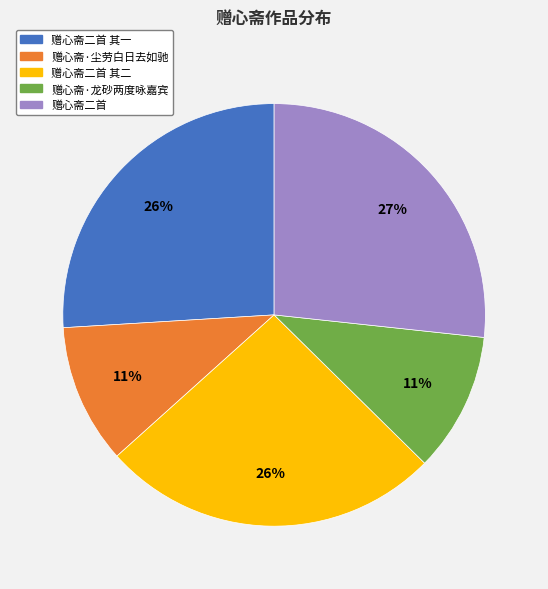

Do 赠心斋二首 and 赠心斋二首 其二 together represent more than half of the pie?

Yes